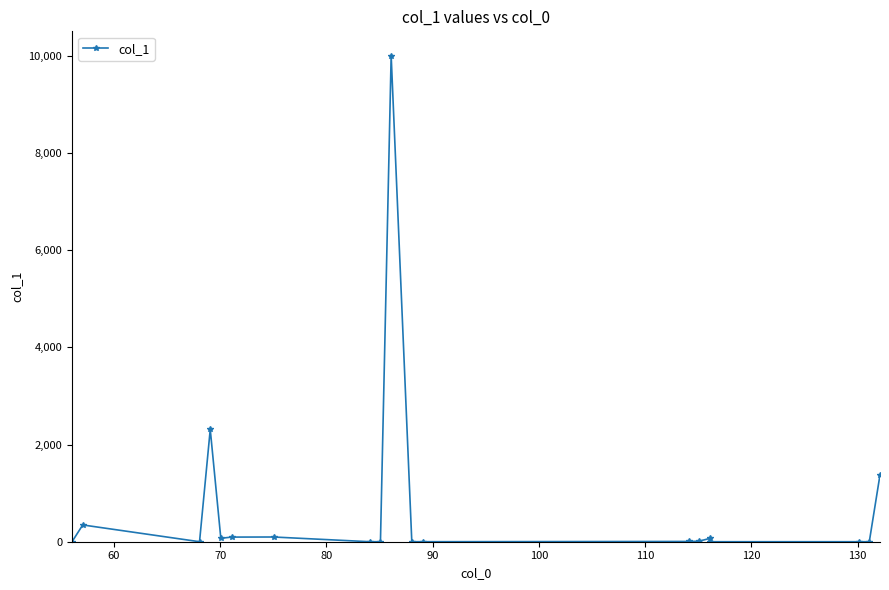

How many values are below 5?

9